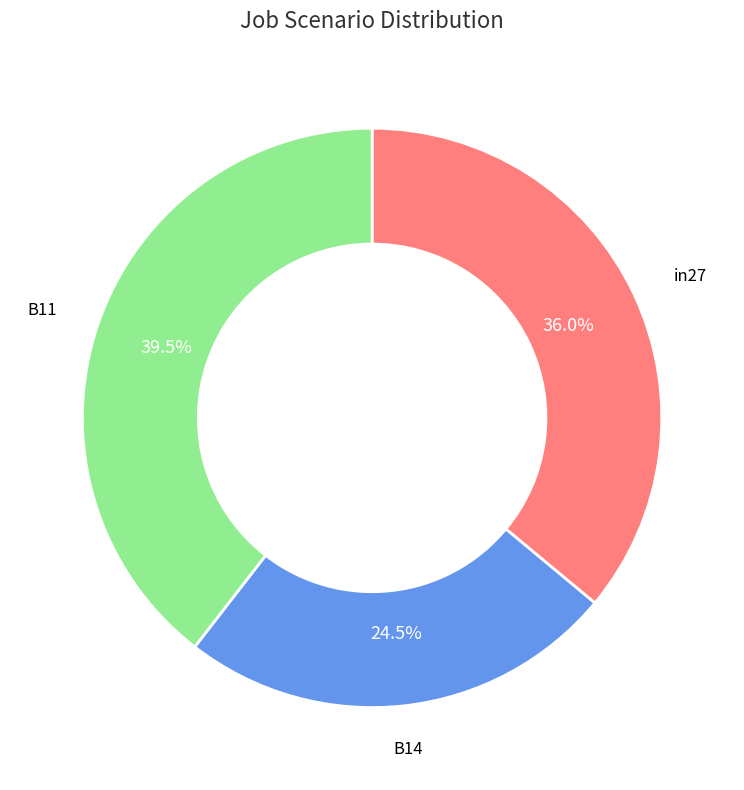

Does any single category account for the majority?

No